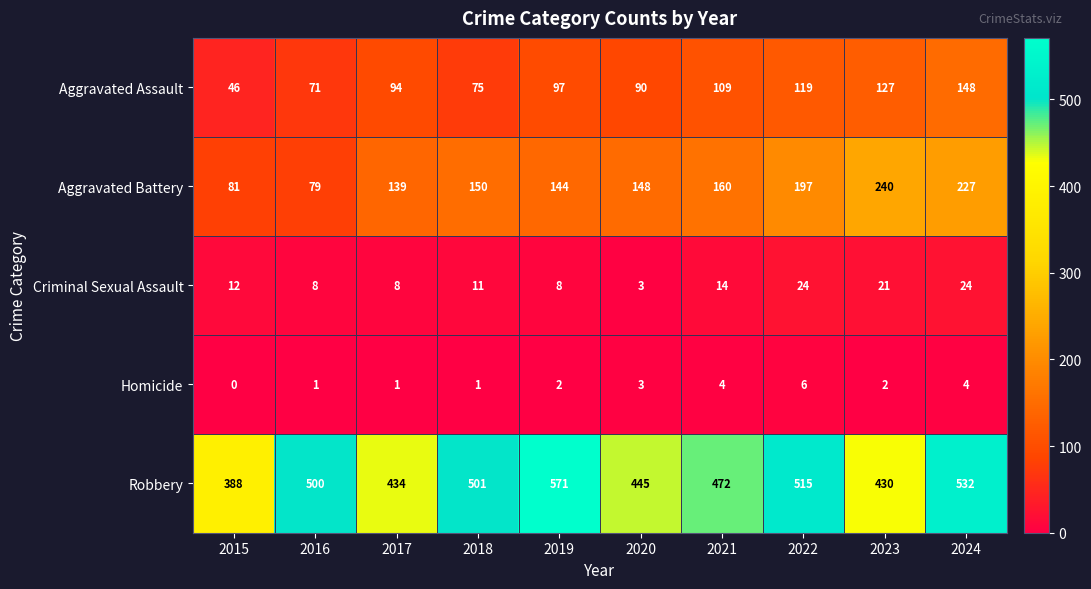

At which category does the chart reach its minimum across all series?

2015